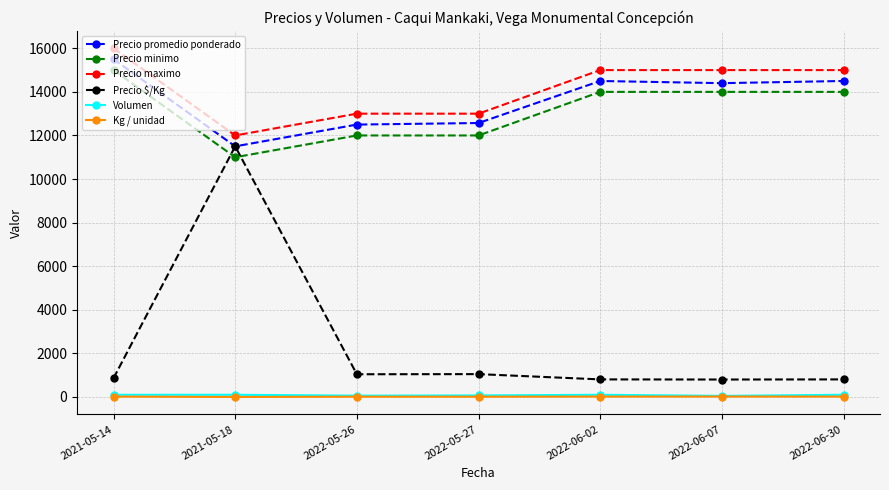

True or false: Precio maximo has more than 2 points higher than both neighbors.

False